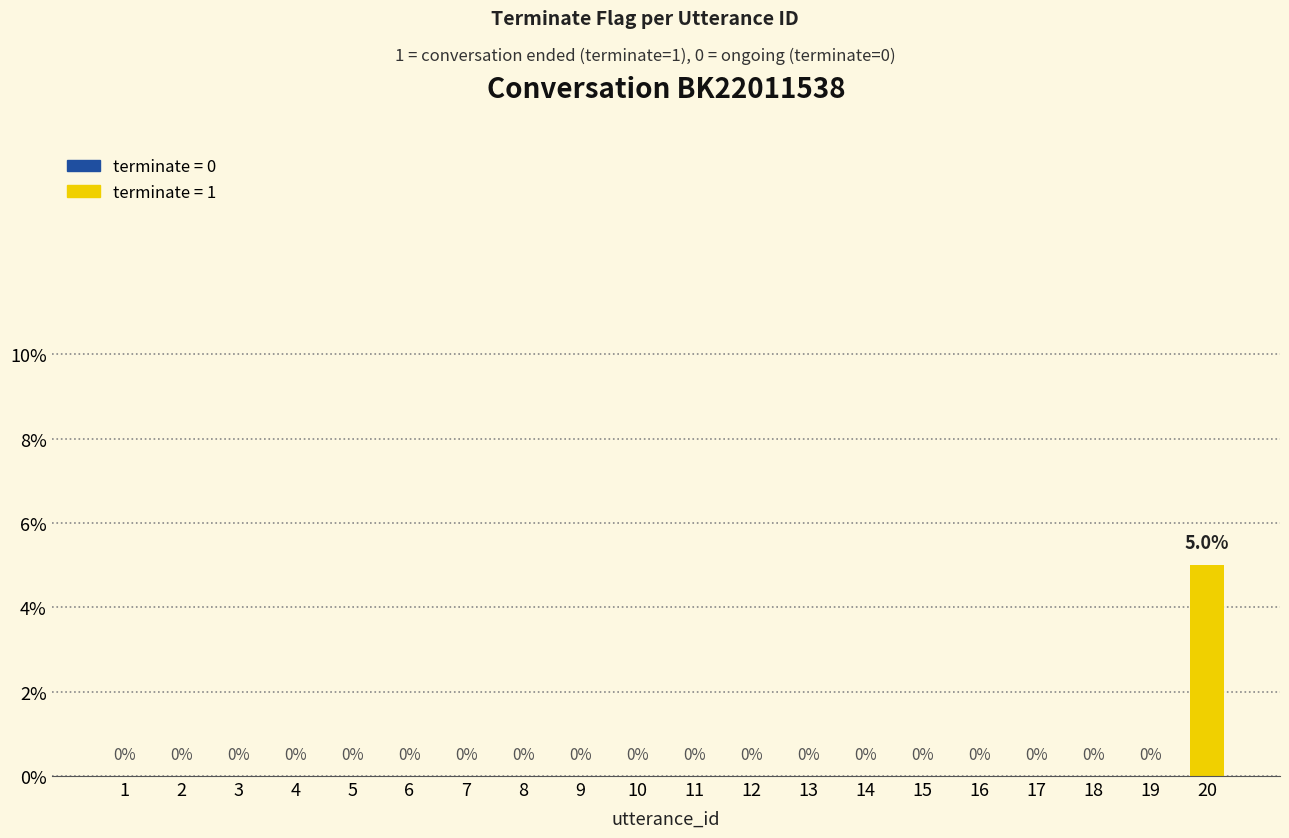

The chart shows a value of 0 at 18. True or false?

True